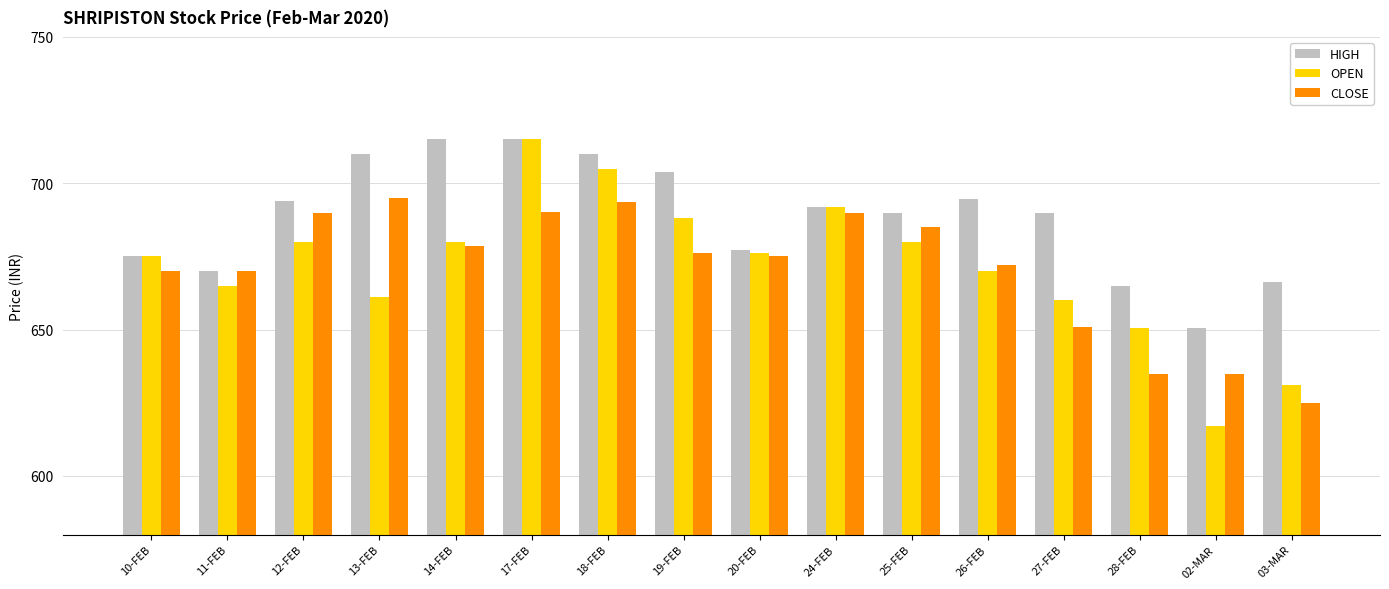

The CLOSE series shows 695.0 at 13-FEB. True or false?

True